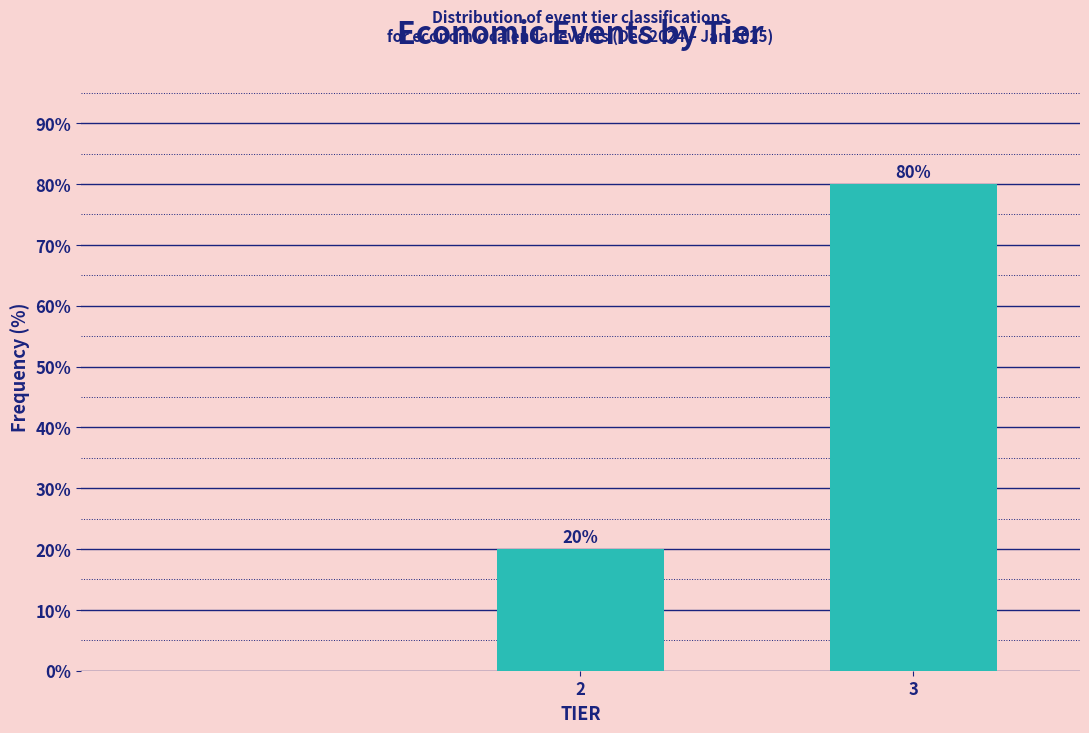

Reading right to left, transcribe all the data shown in this chart.

3=80	2=20